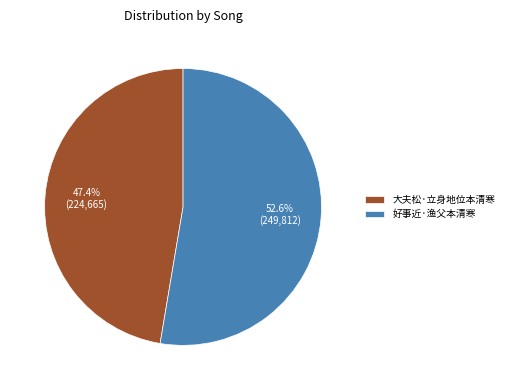

The 大夫松·立身地位本清寒 slice represents 57% of the pie. True or false?

False